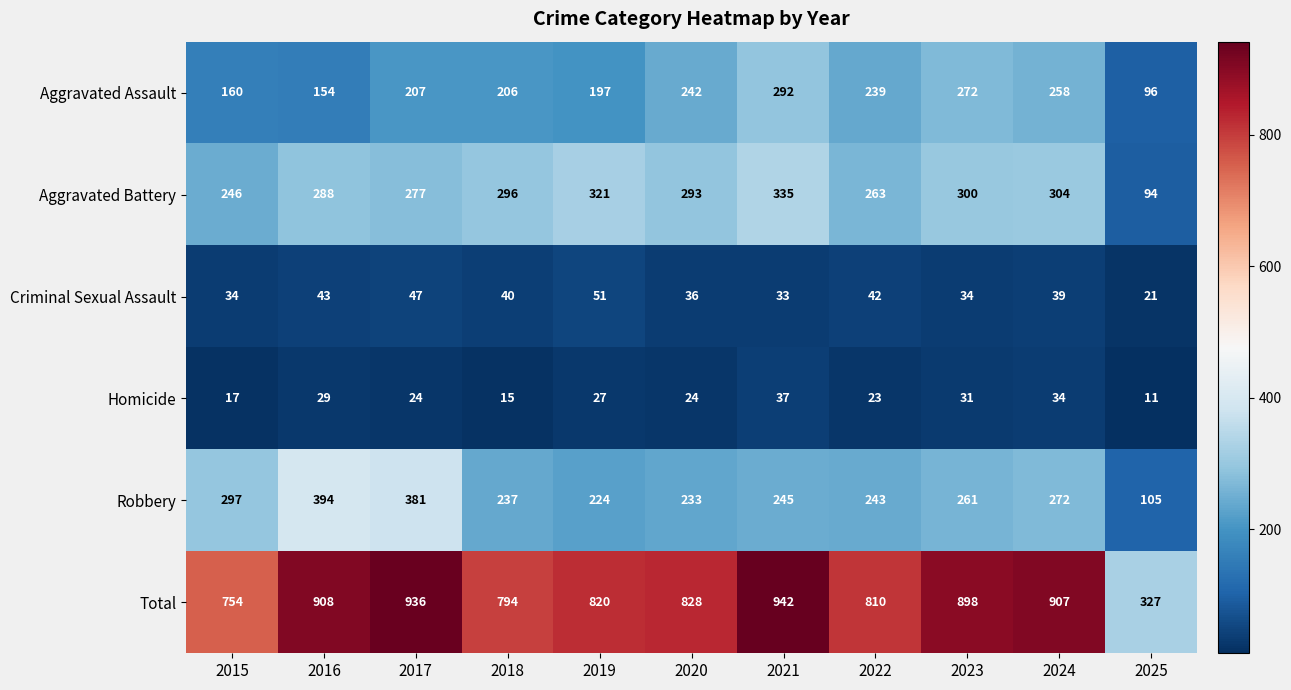

Count the number of categories in the chart.

11